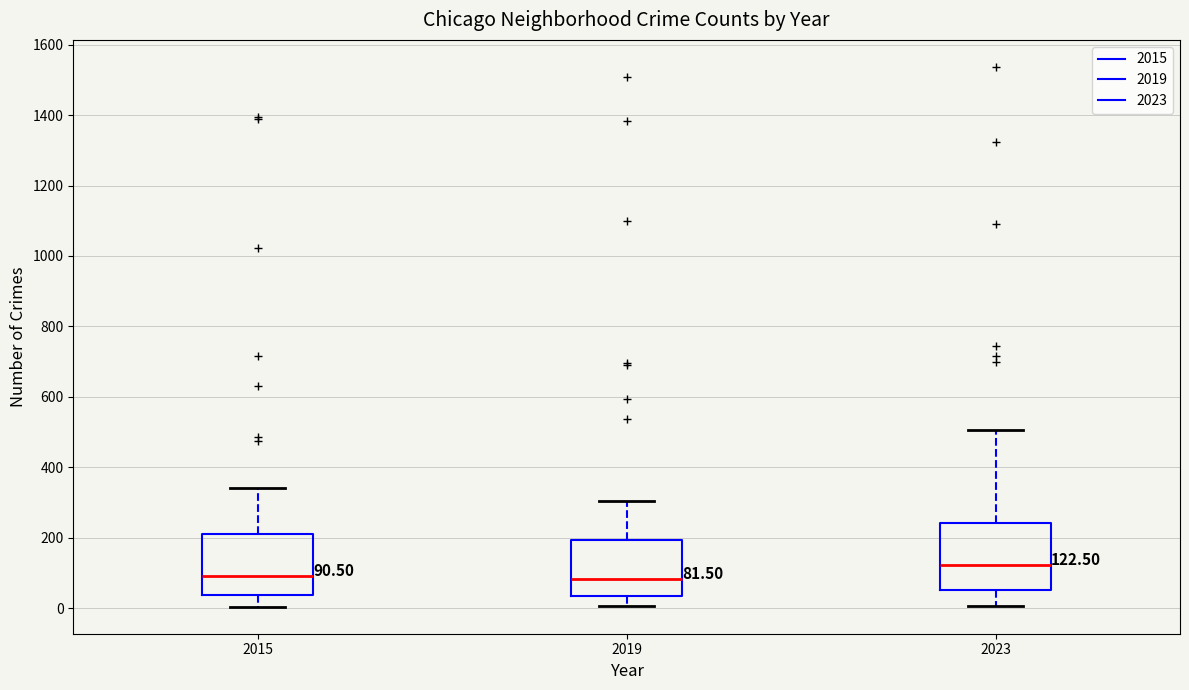

Which box has the highest median line?

2023